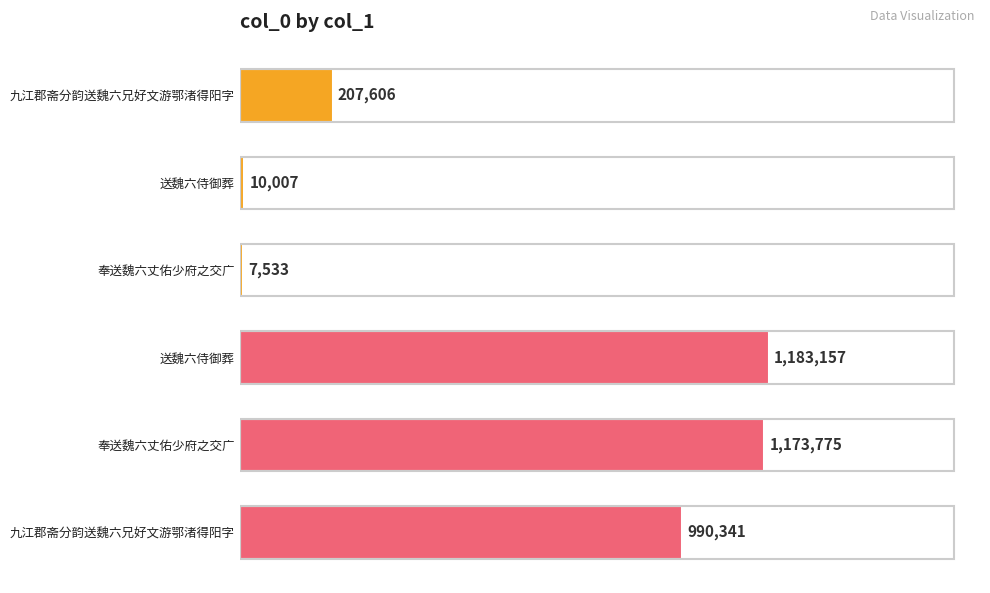

Are the bars horizontal?

Yes